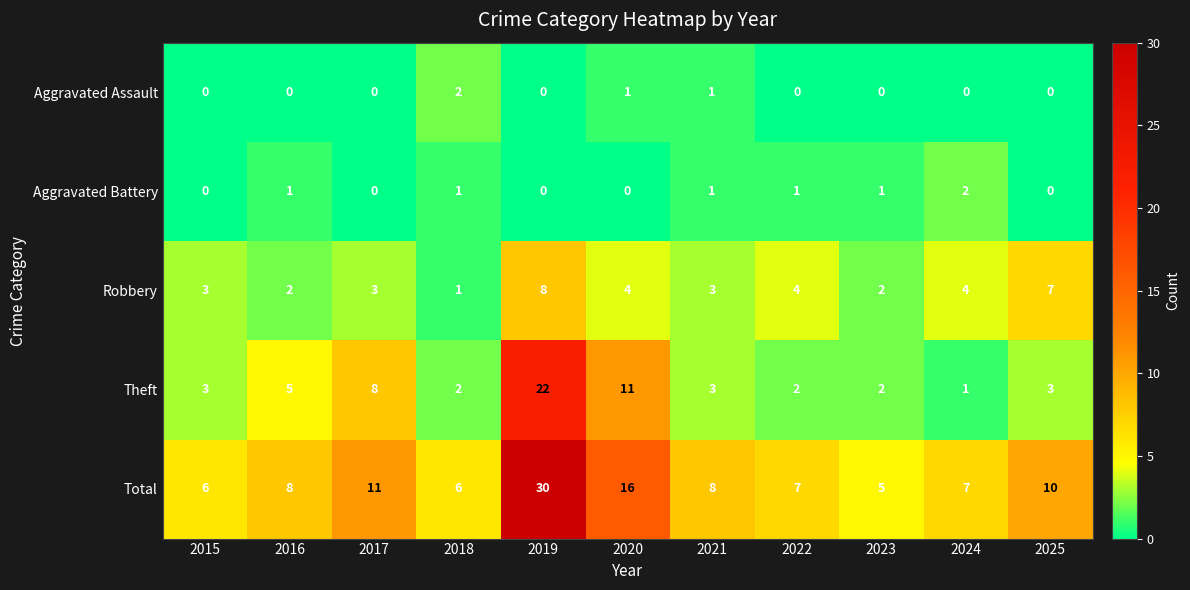

At which label does Robbery reach its minimum?

2018